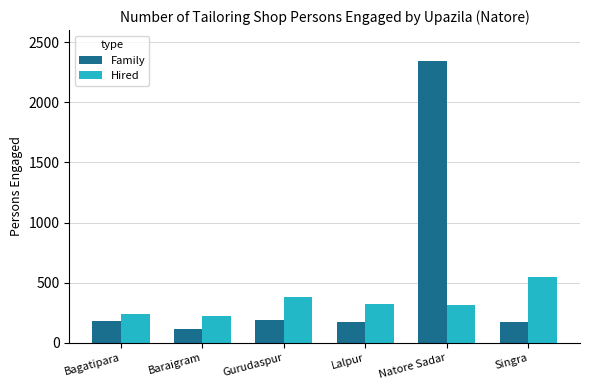

What are all the series names shown in the legend?

Family, Hired